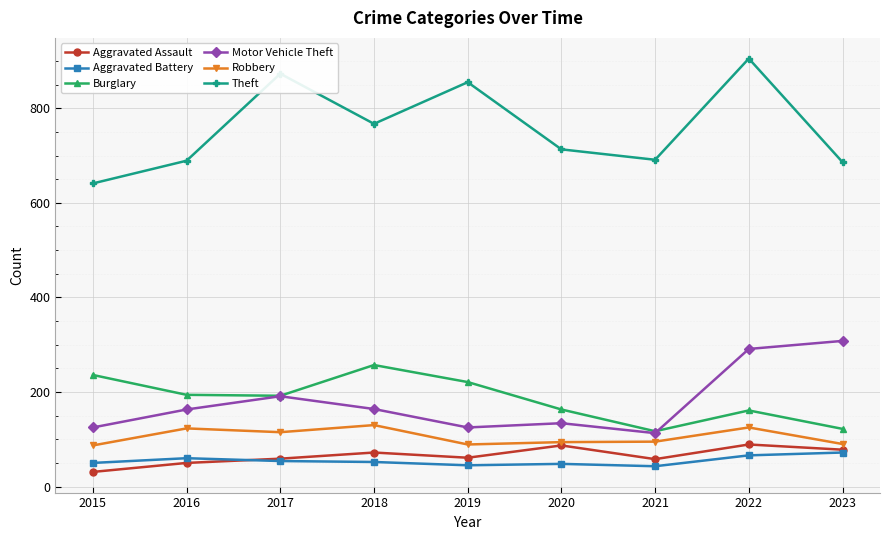

Is it true that Motor Vehicle Theft equals 125 at 2015?

True